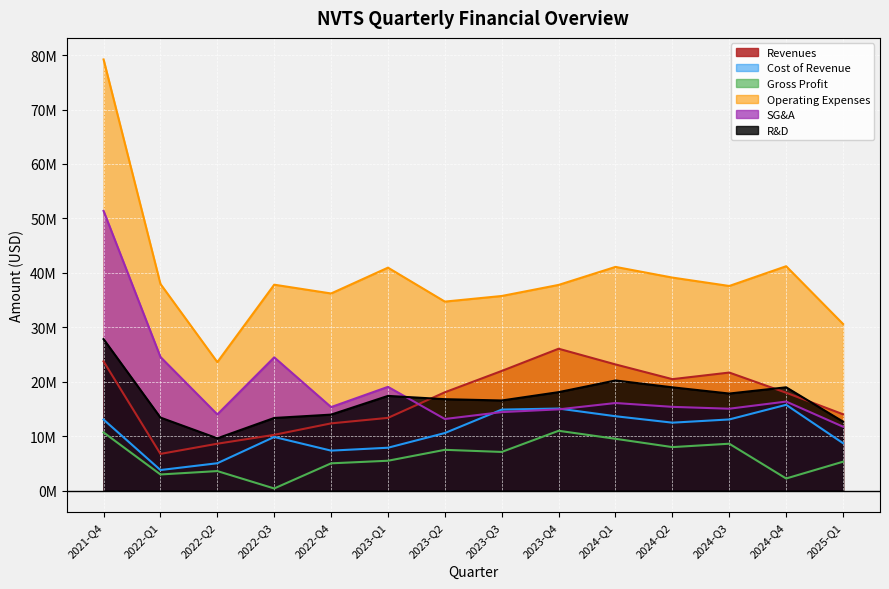

Which label corresponds to the smallest value in the chart?

2022-Q3